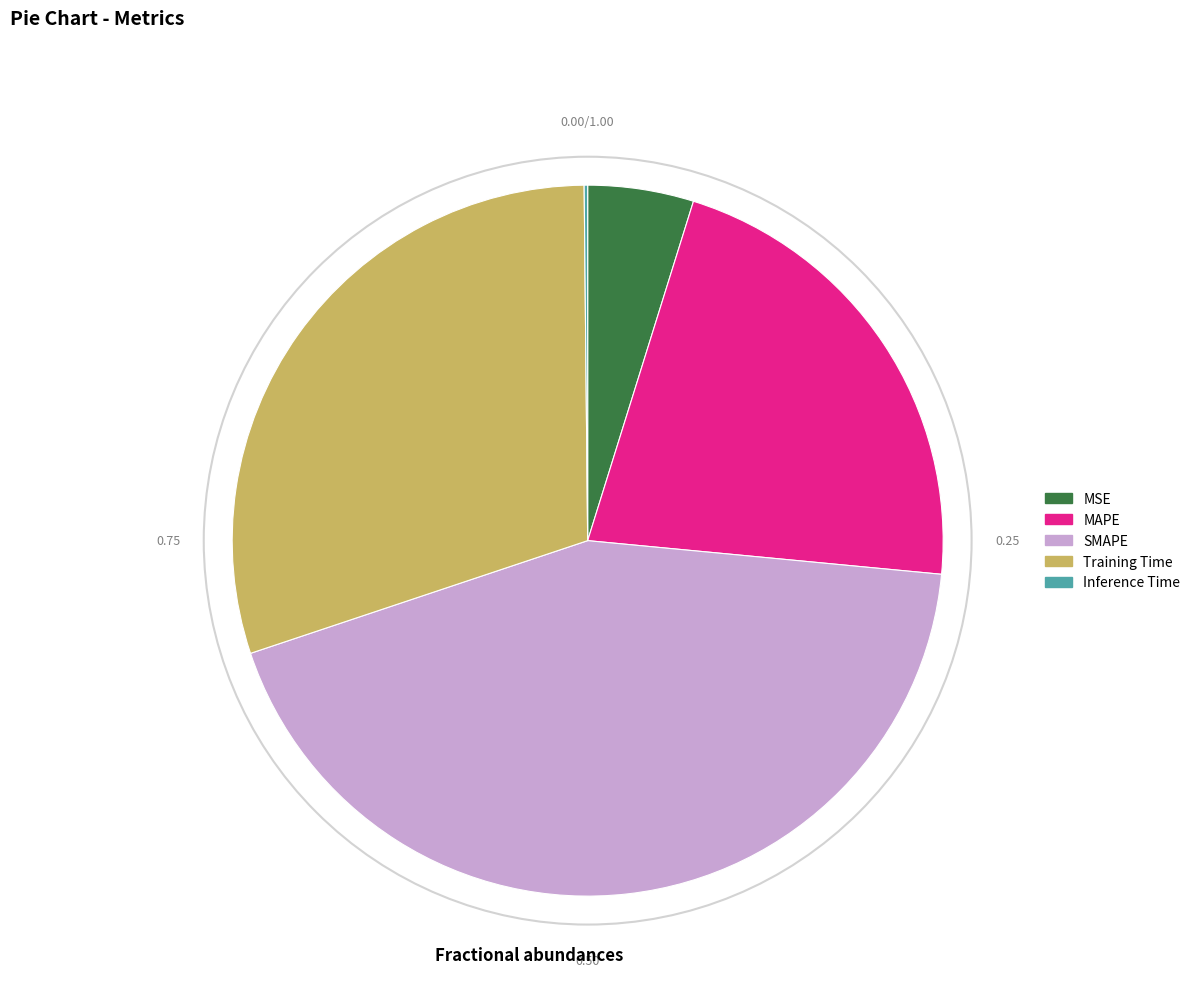

Do MAPE and MSE together represent more than half of the pie?

No